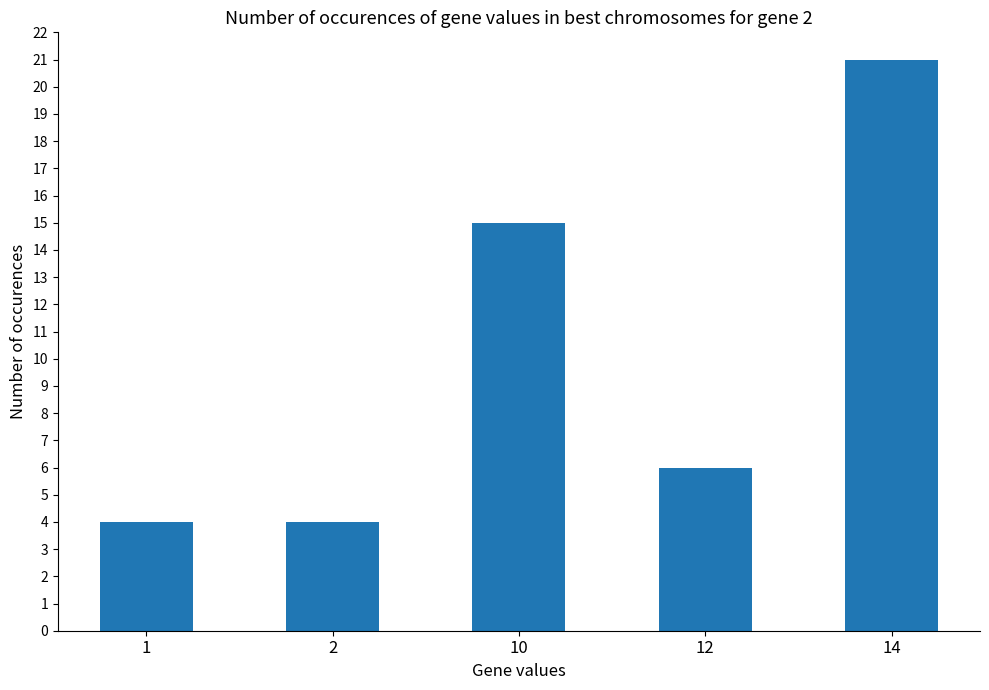

Reading right to left, list all the values displayed in this chart.

21	6	15	4	4